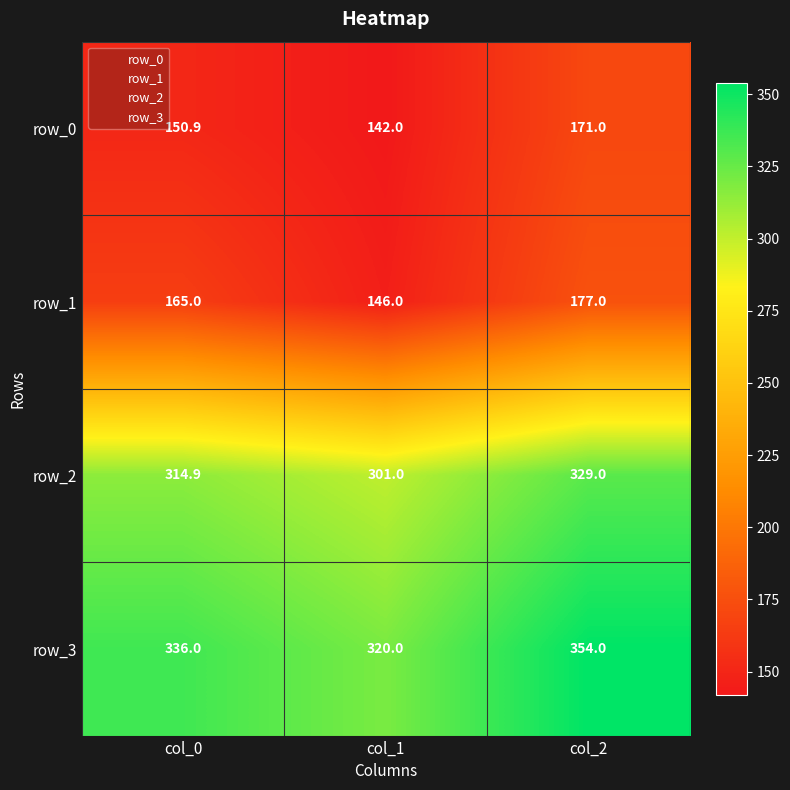

The row_0 series shows 142.0 at col_1. True or false?

True